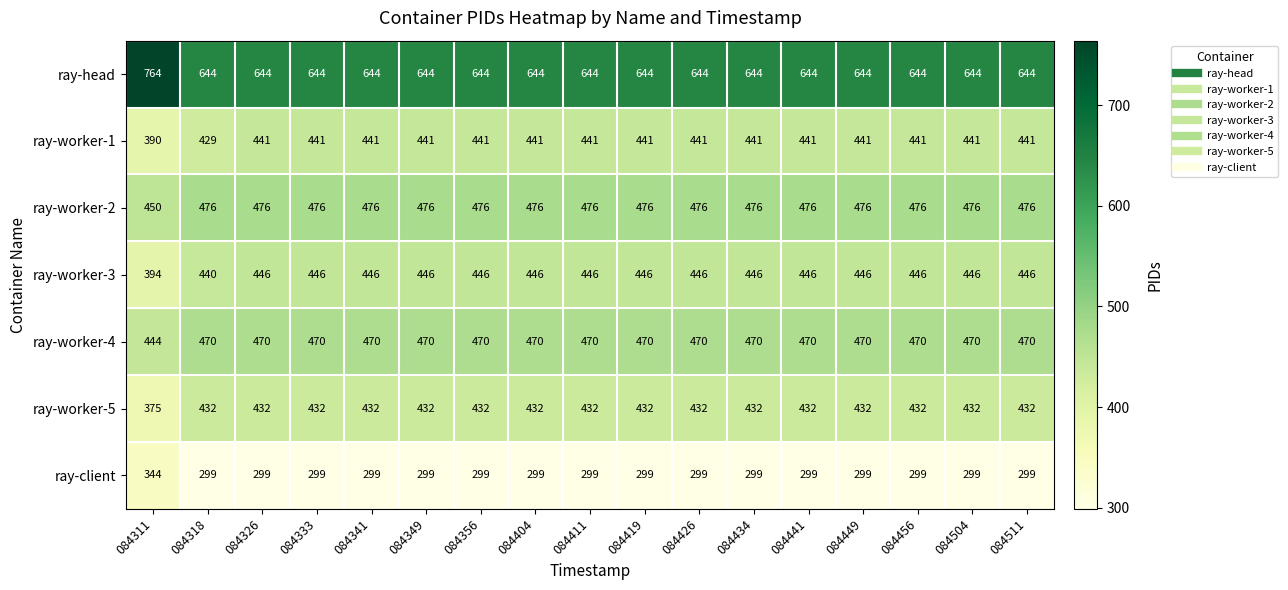

Read the ray-worker-1 value at 084404, to the nearest 5.

440